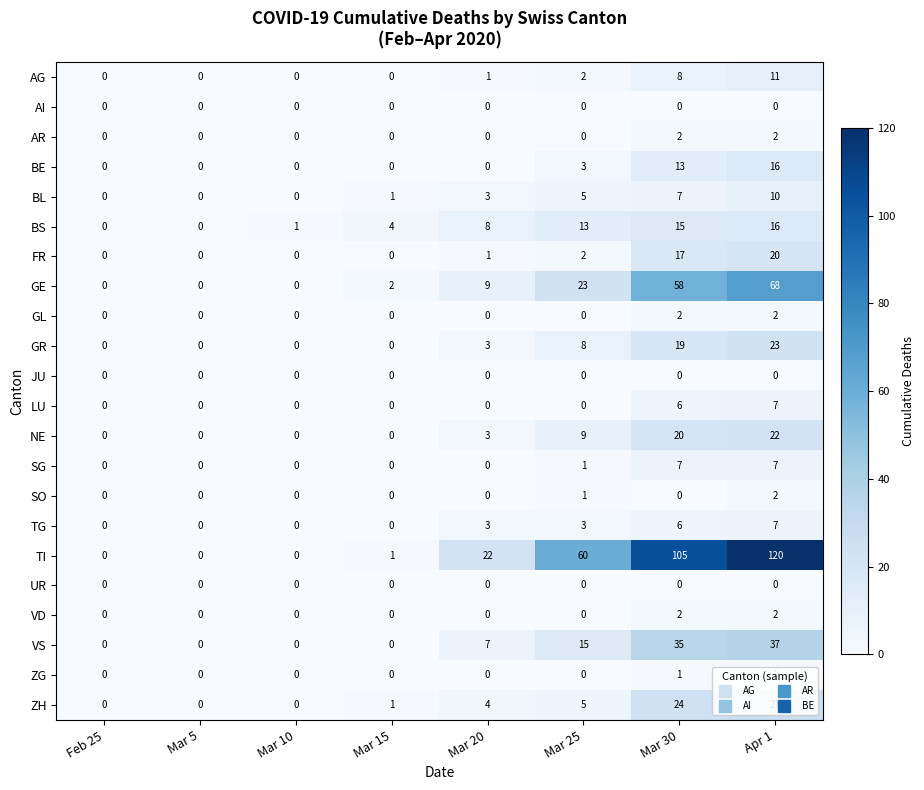

What is the sum of all AR values?

4